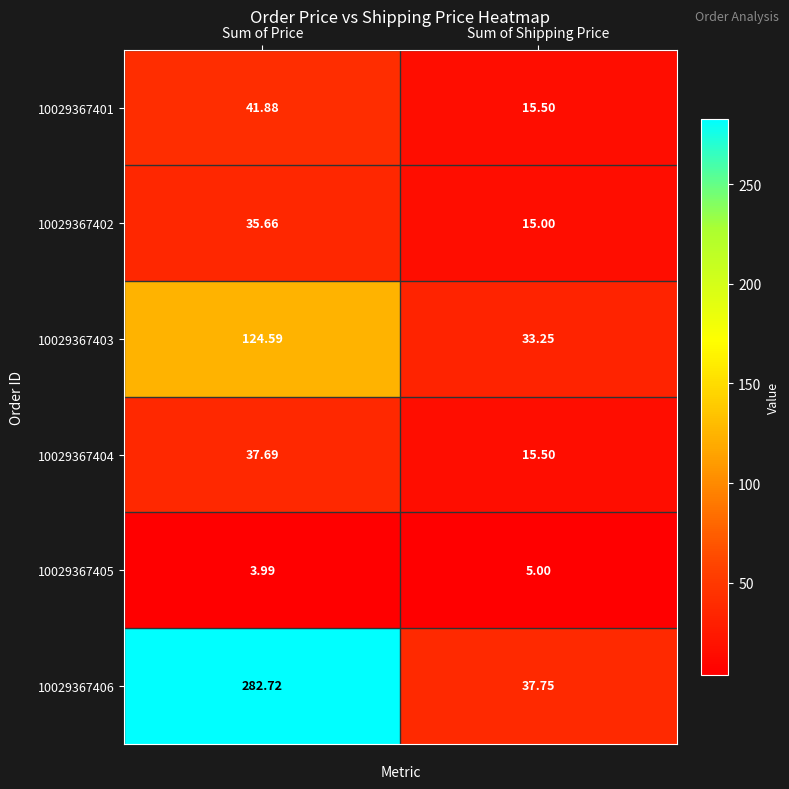

Which label corresponds to the largest value in the chart?

Sum of Price